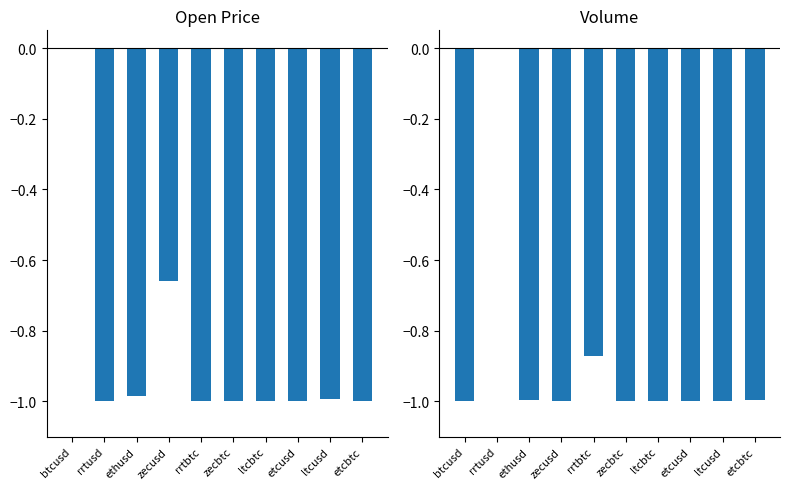

Reading left to right, what are all the values shown in this chart?

open: btcusd=0.0	rrtusd=-1.0	ethusd=-1.0	zecusd=-0.7	rrtbtc=-1.0	zecbtc=-1.0	ltcbtc=-1.0	etcusd=-1.0	ltcusd=-1.0	etcbtc=-1.0
volume: btcusd=-1.0	rrtusd=0.0	ethusd=-1.0	zecusd=-1.0	rrtbtc=-0.9	zecbtc=-1.0	ltcbtc=-1.0	etcusd=-1.0	ltcusd=-1.0	etcbtc=-1.0